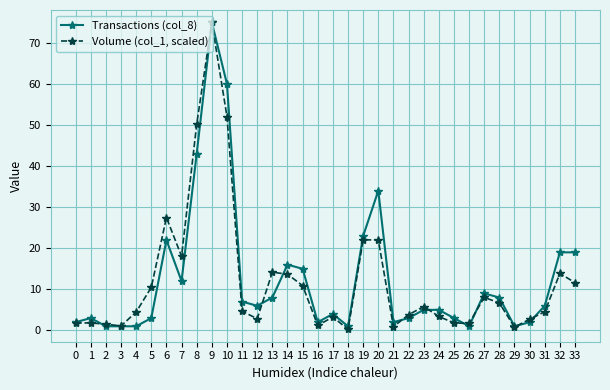

What is the total value across all series at 26?

2.7